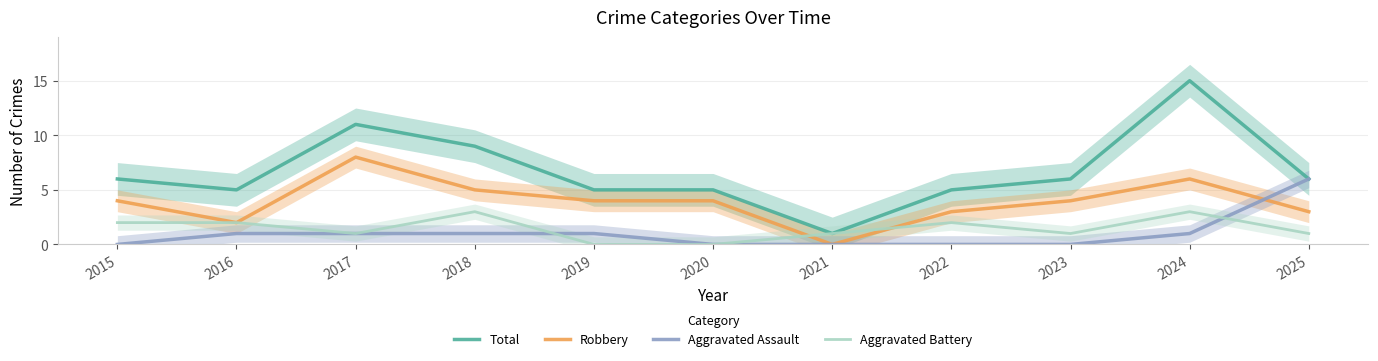

Which has a higher value, 2023 or 2015?

2023